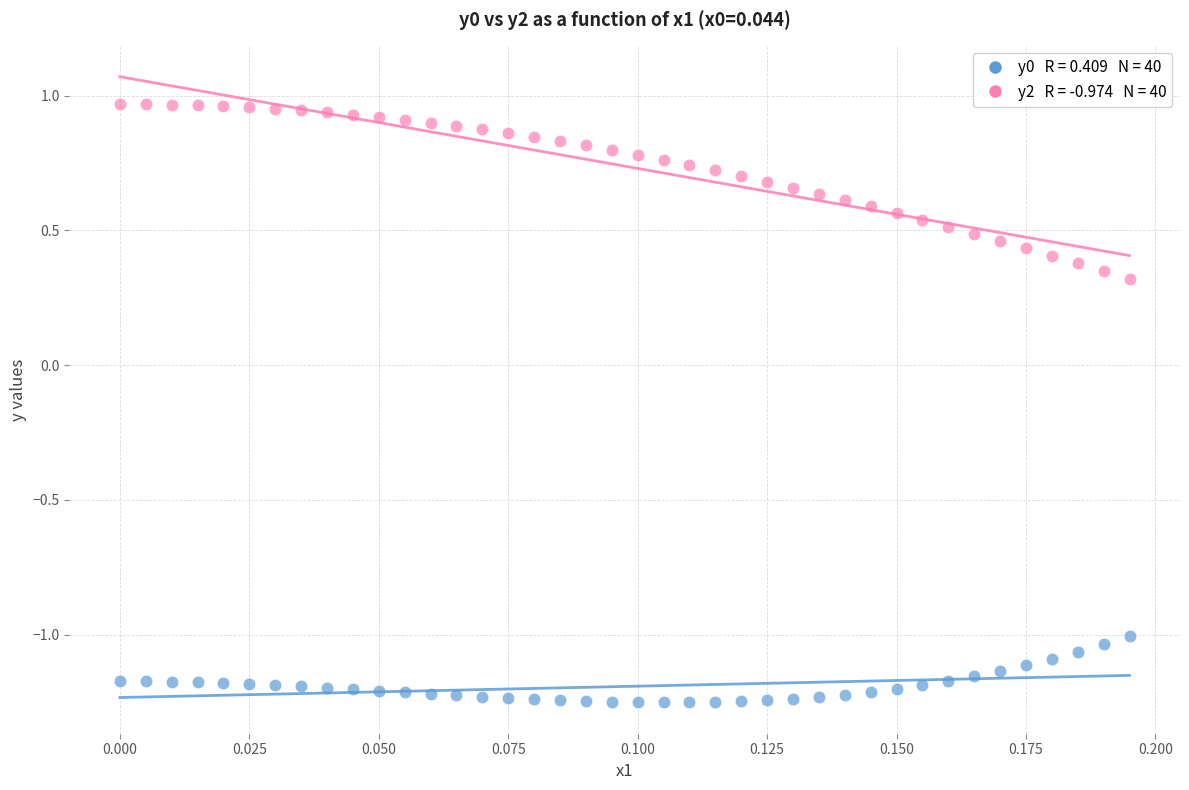

Across all data points, what is the range of Y values (max minus min)?

2.2